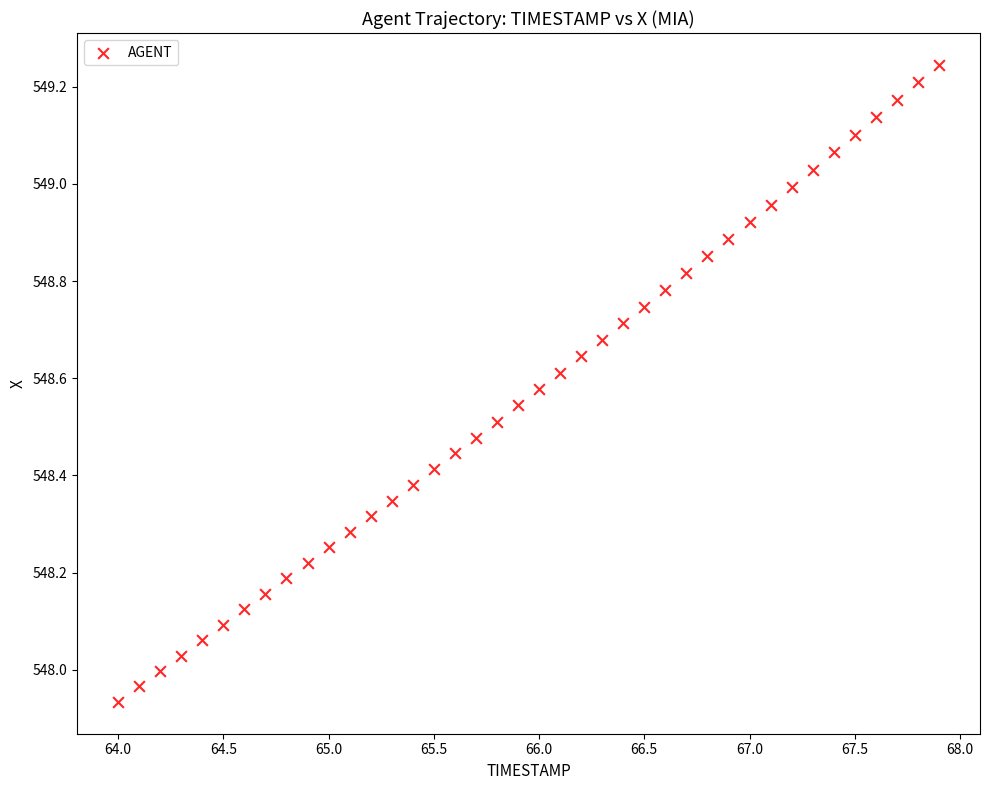

What is the range of X values (max minus min)?

3.9